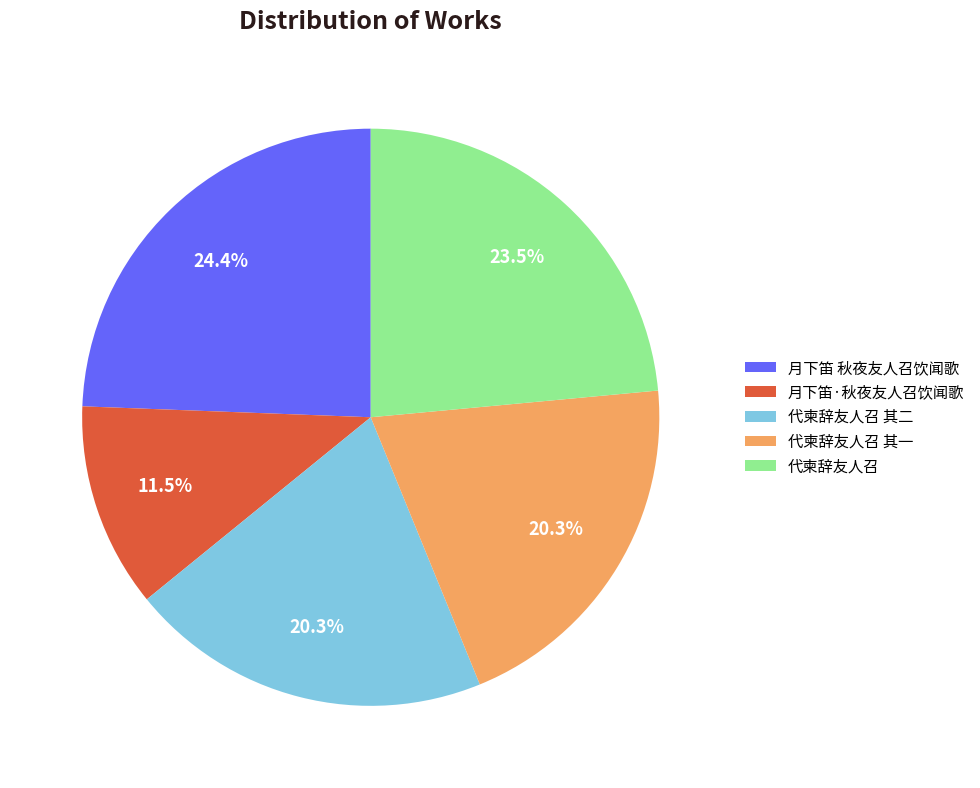

What portion of the pie excludes 代柬辞友人召 其二?

79.7%